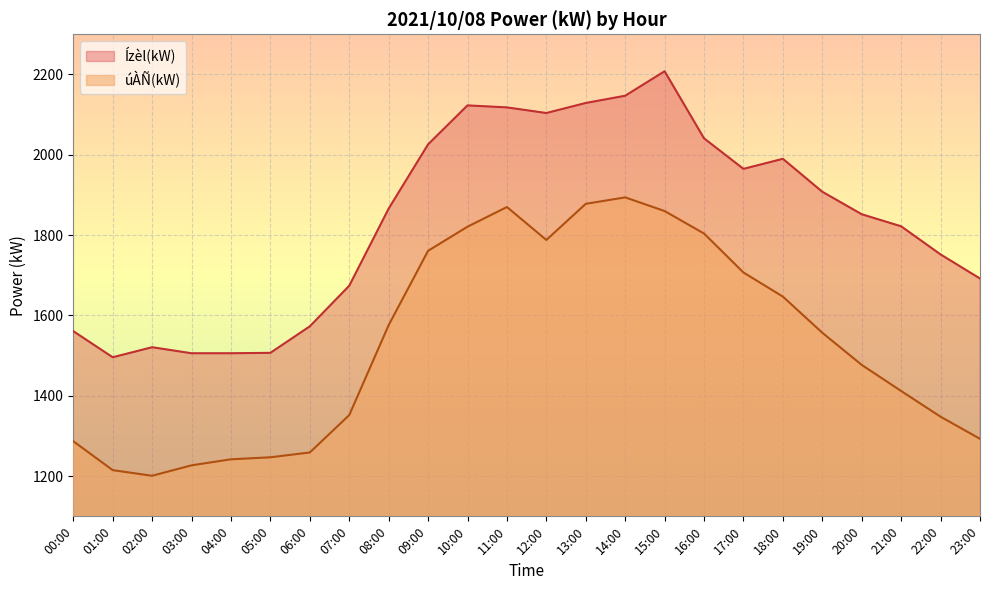

What is the label of the 12th point from the right?

12:00